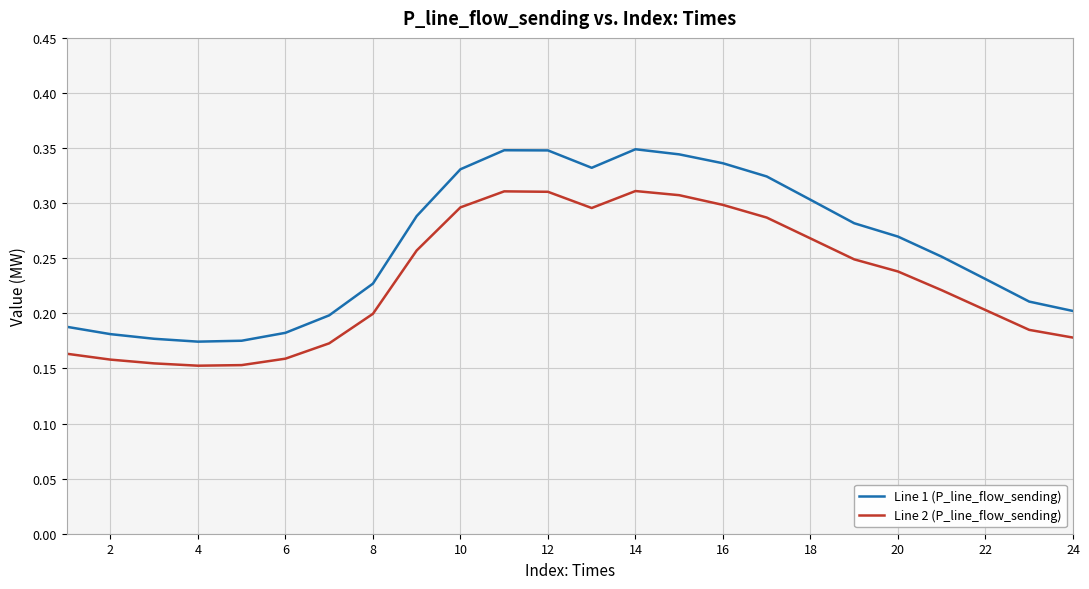

At how many categories does at least one series exceed 0?

24